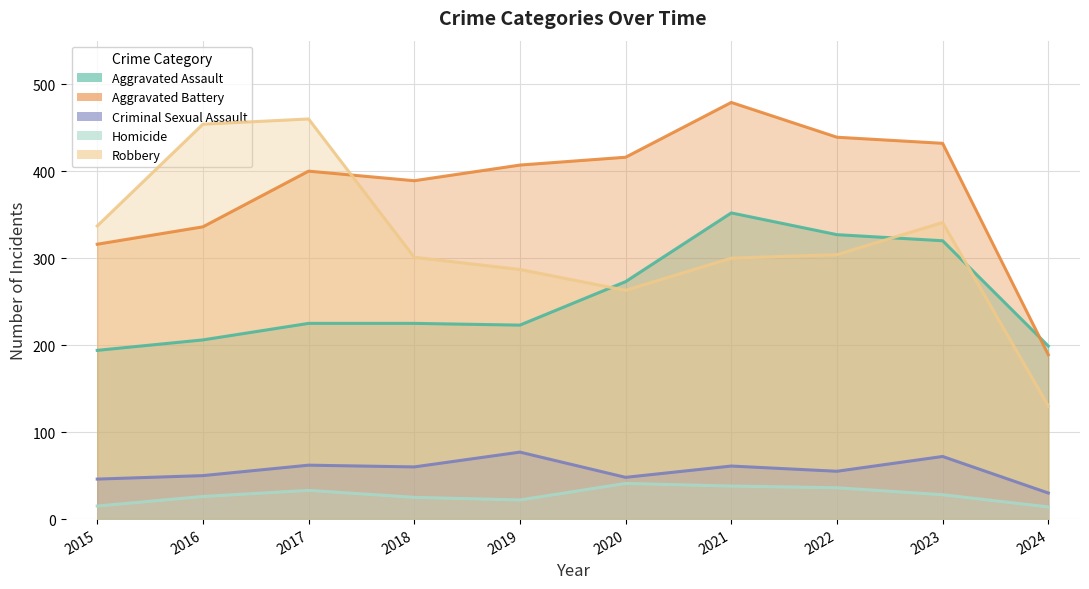

True or false: Aggravated Battery and Aggravated Assault cross at least once.

True